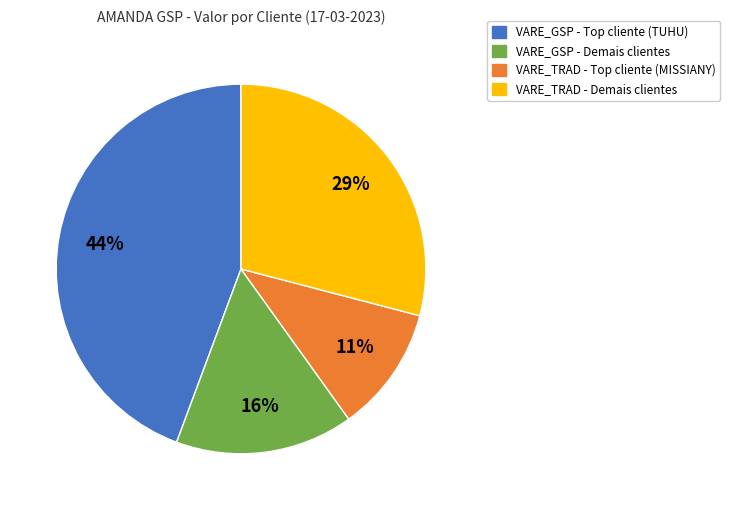

To the nearest percent, what portion does VARE_TRAD - Demais clientes represent?

29%